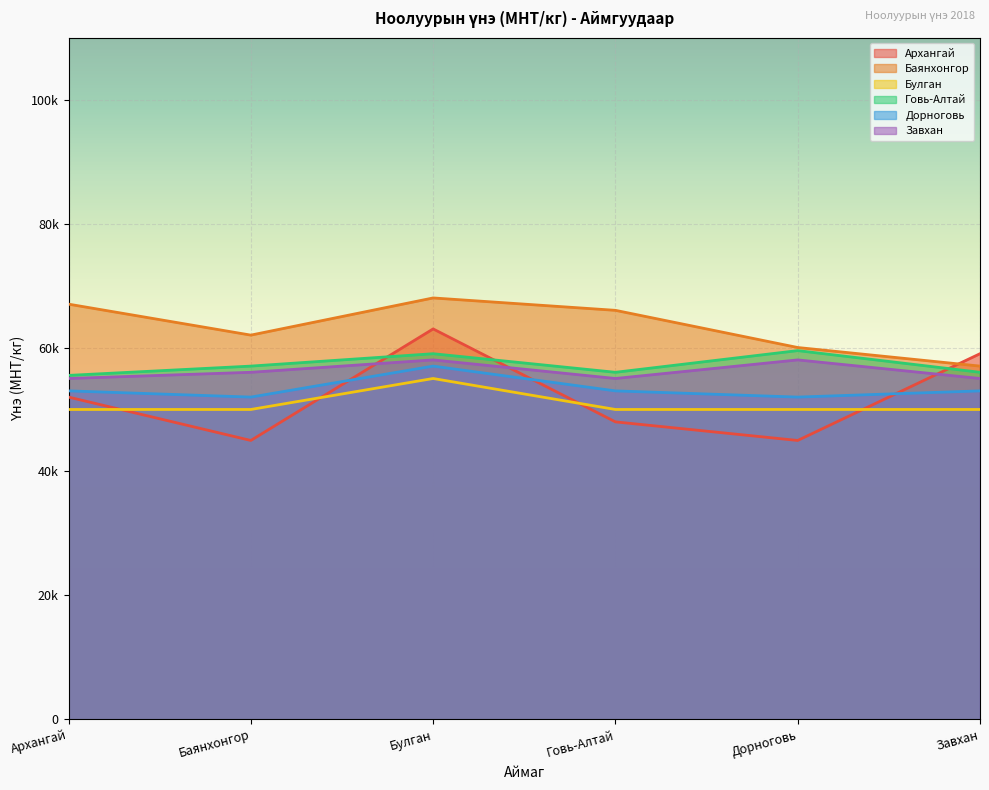

What is the difference between the Говь-Алтай values at Булган and Баянхонгор?

2000